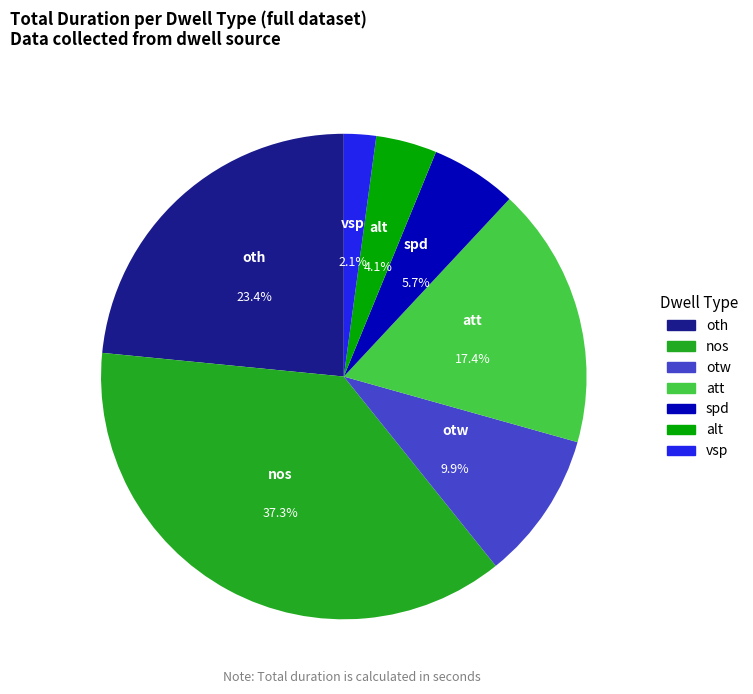

Is it true that att is 17% of the pie?

True